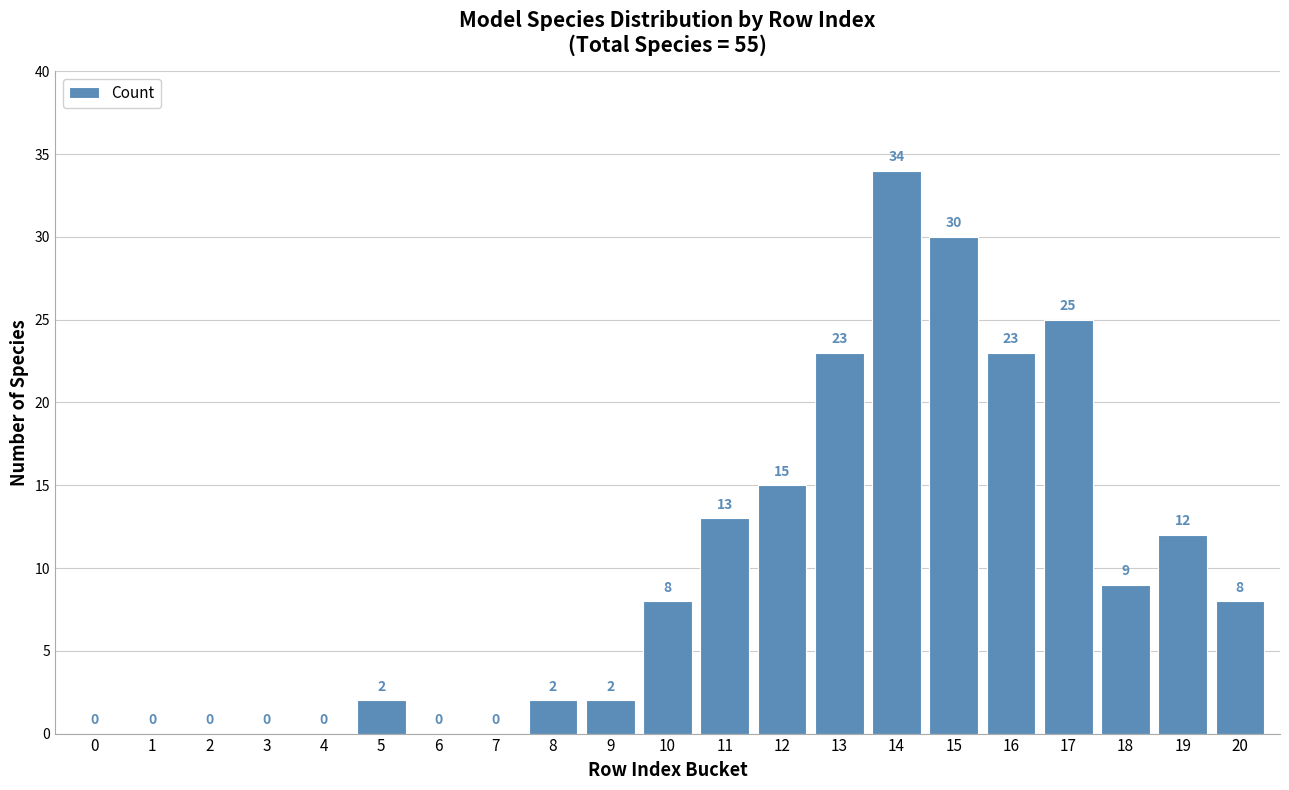

Reading left to right, what are all the values shown in this chart?

0=0	1=0	2=0	3=0	4=0	5=2	6=0	7=0	8=2	9=2	10=8	11=13	12=15	13=23	14=34	15=30	16=23	17=25	18=9	19=12	20=8